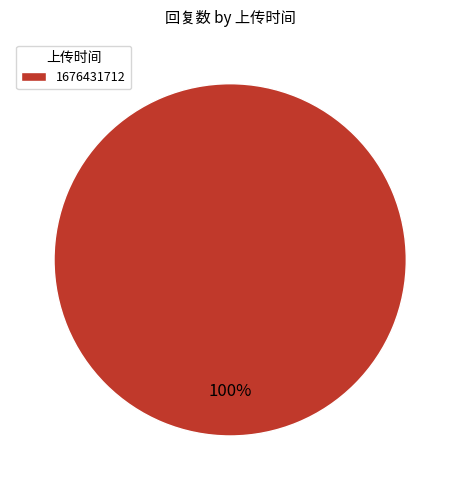

To the nearest percent, what portion does 1676431712 represent?

100%